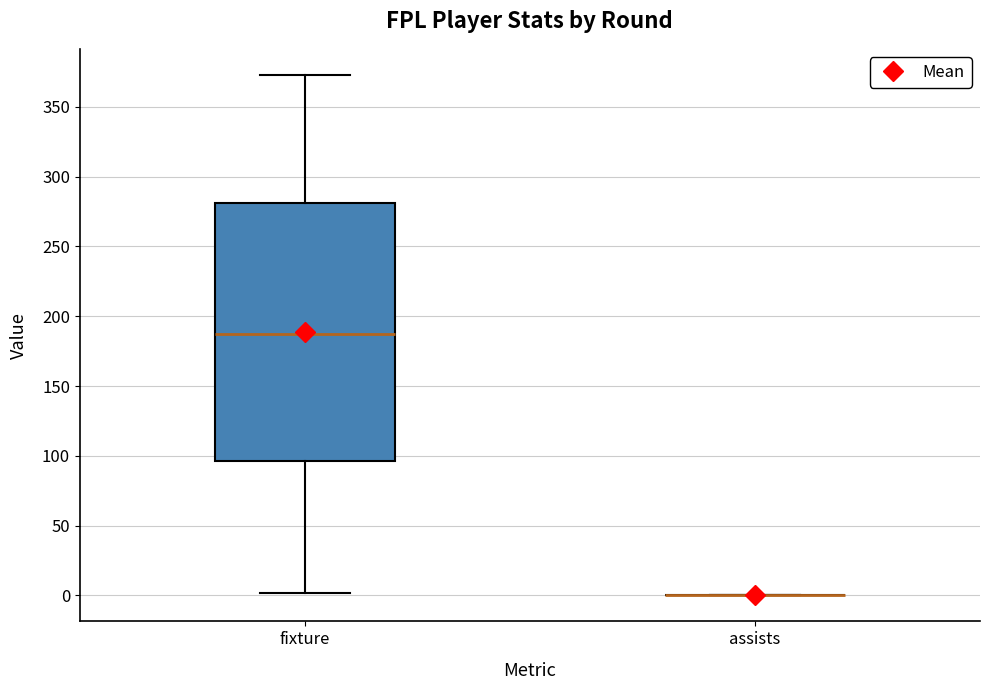

Reading left to right, read every box against the y-axis: the position of its median line, the range the box covers, and the ends of its whiskers. The values are not printed on the chart, so give them approximately, as read against the axis.

fixture: median 190, box 95 to 280, whiskers 0 to 375
assists: box collapsed to a line at 0, whiskers 0 to 0